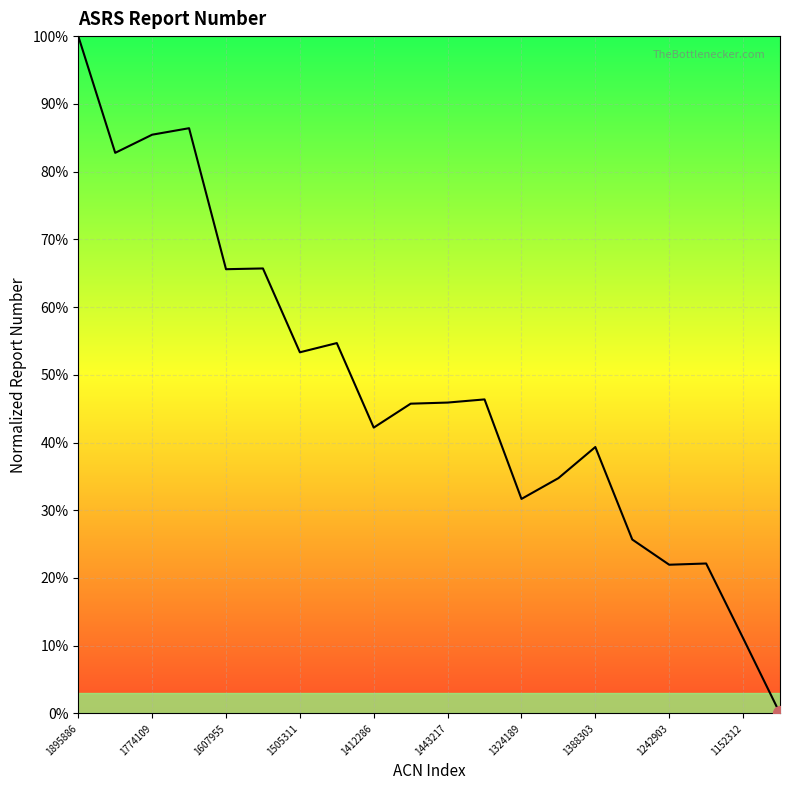

What is the maximum value shown in the chart?

100.0